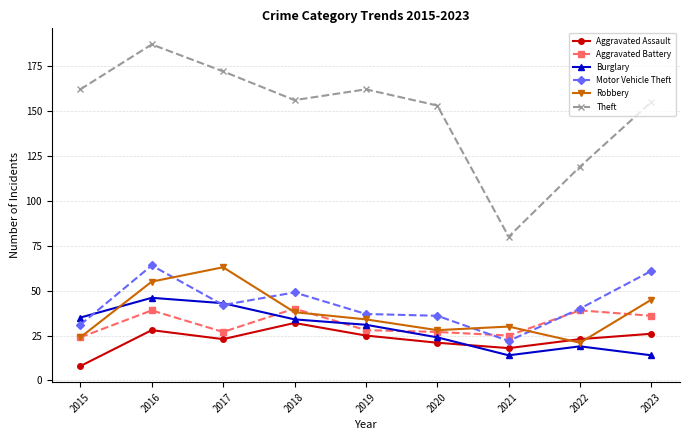

How many data points does each series have?

9